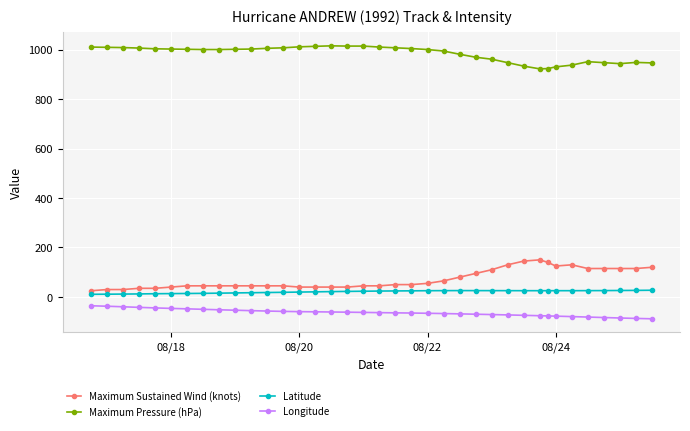

What is the value of the Maximum Sustained Wind (knots) point at the 28th from the left?

145.0